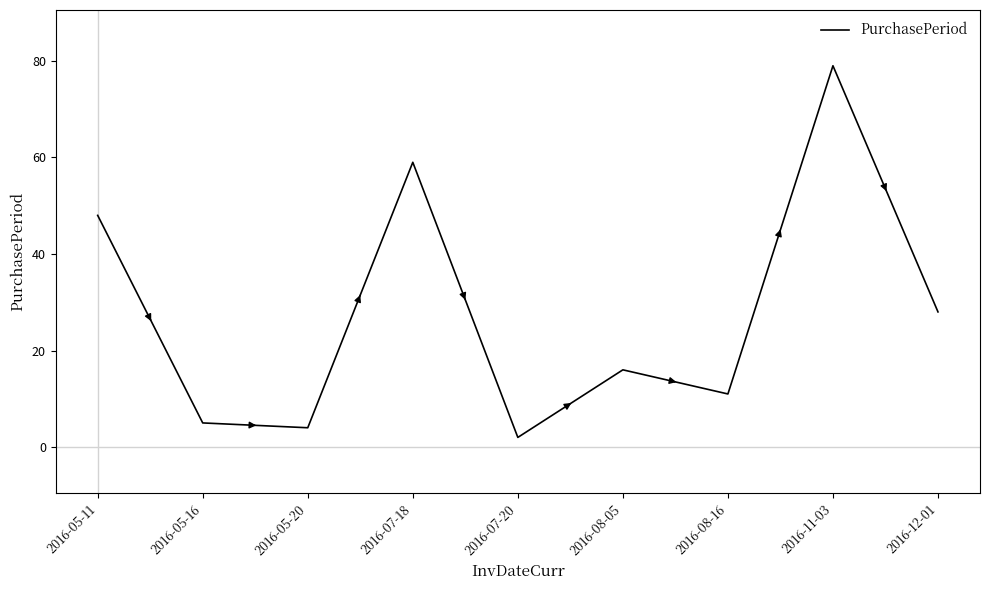

True or false: there are more than 1 points higher than both neighbors.

True